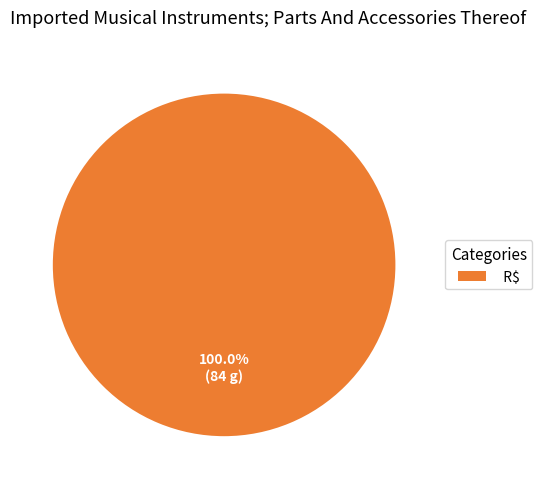

Does R$ represent more than half of the total?

Yes